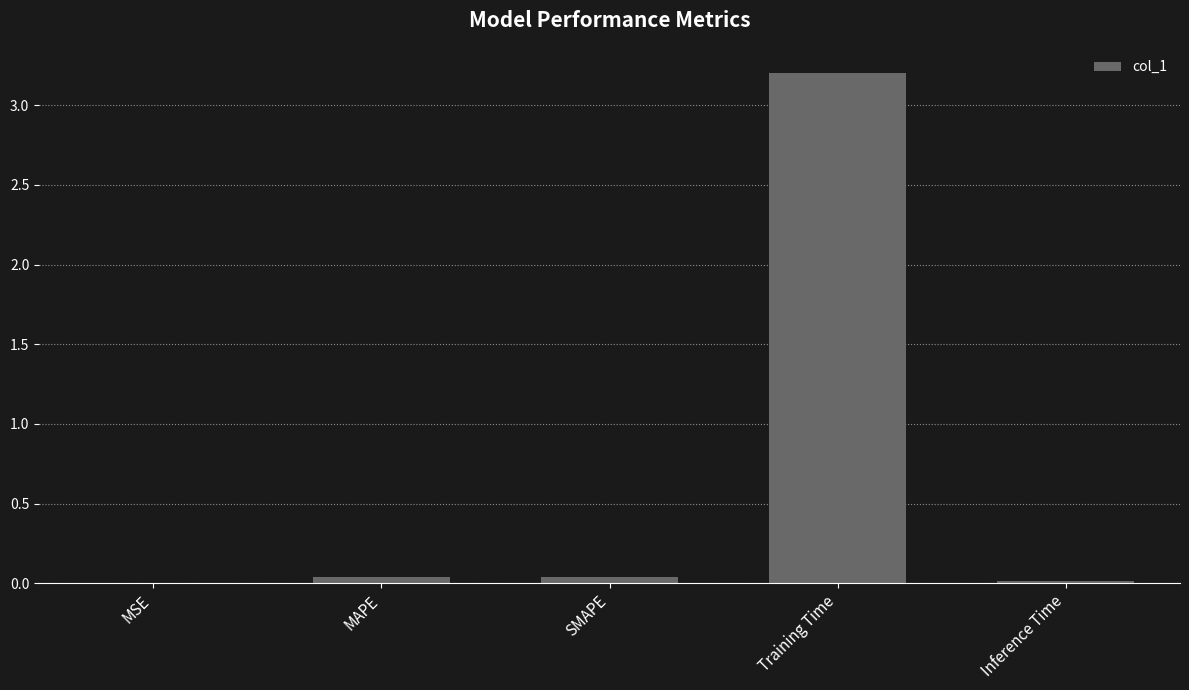

What is the greatest value displayed?

3.2